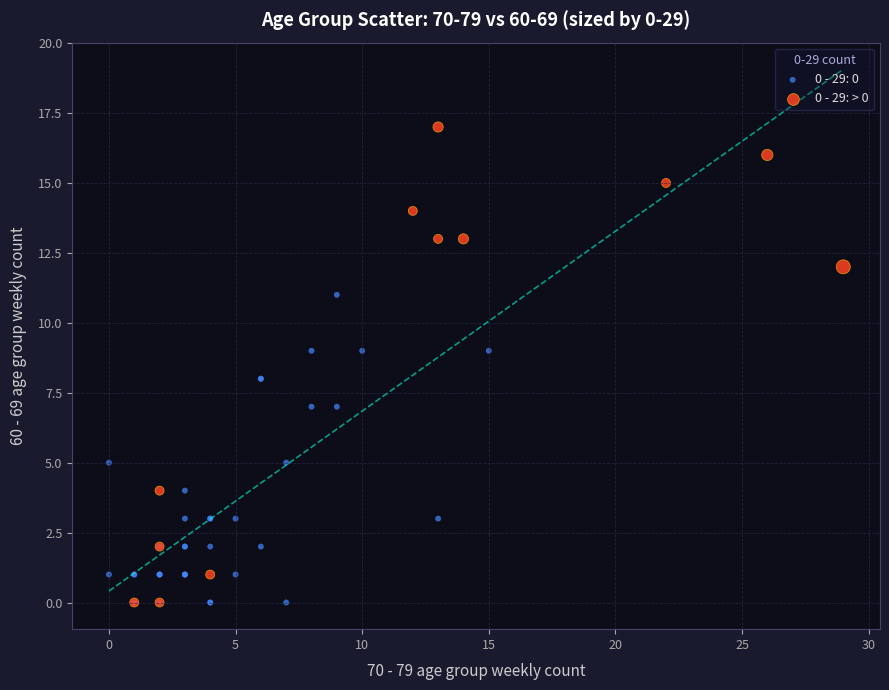

Which series has the largest Y range (max minus min)?

0 - 29: > 0